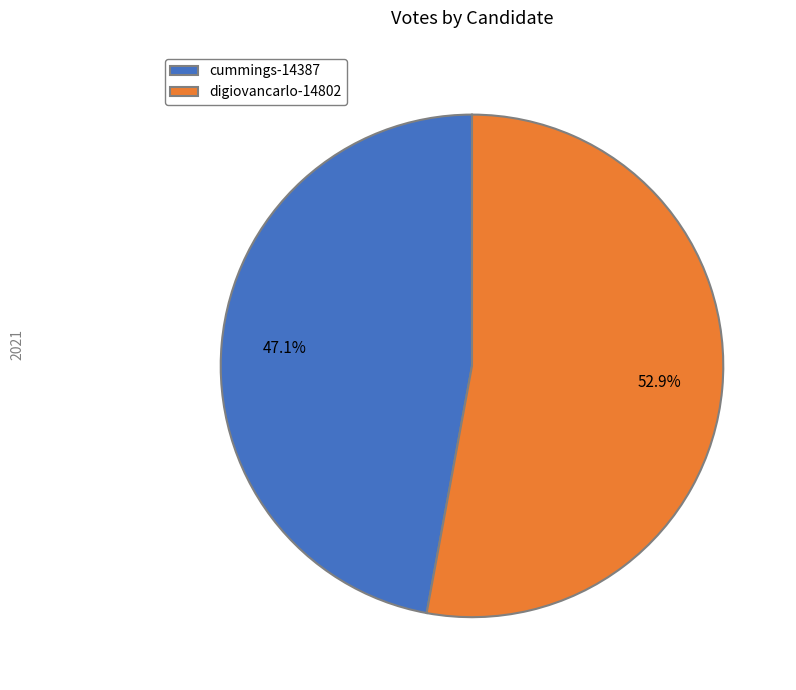

Is there a majority slice in this chart?

Yes